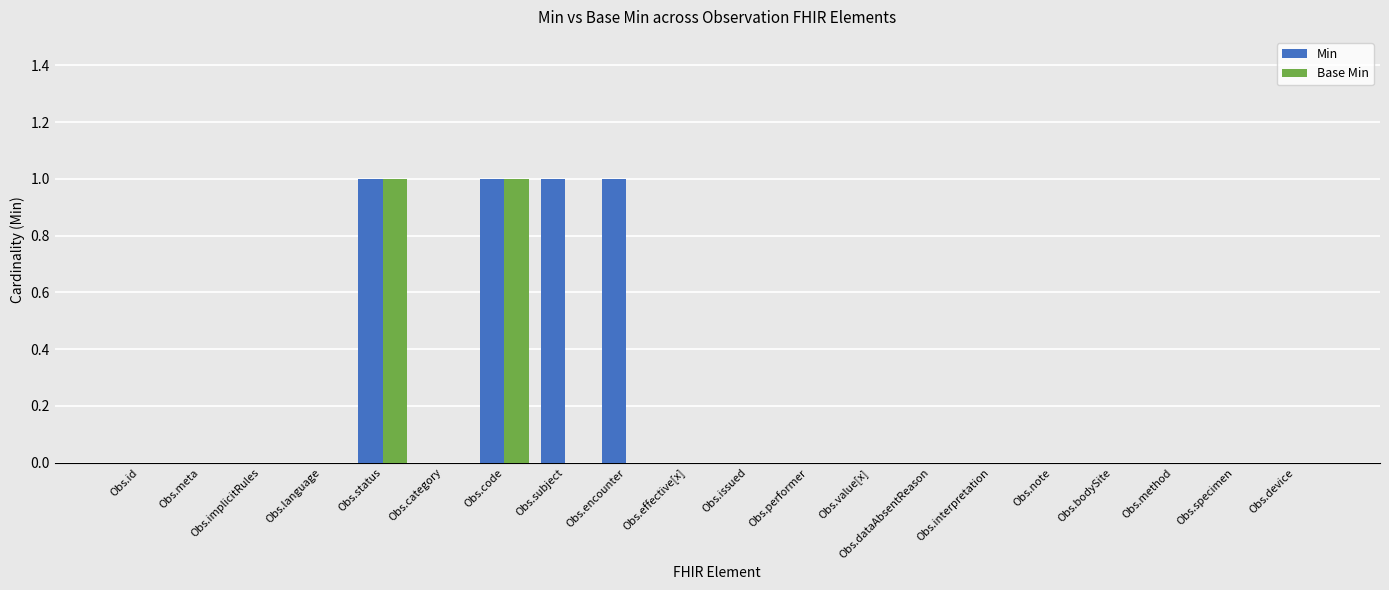

Which series has the largest total across all categories?

Min